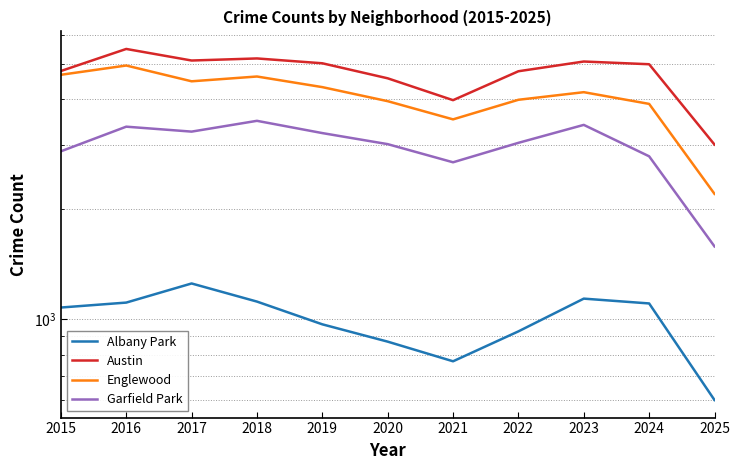

Rank the series by their average value, from lowest to highest.

Albany Park, Garfield Park, Englewood, Austin